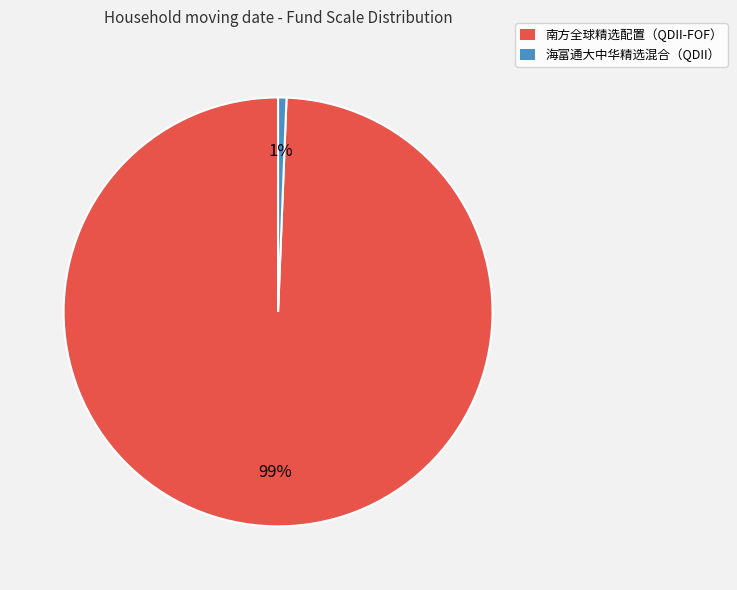

Which has a higher value, 海富通大中华精选混合（QDII） or 南方全球精选配置（QDII-FOF）?

南方全球精选配置（QDII-FOF）